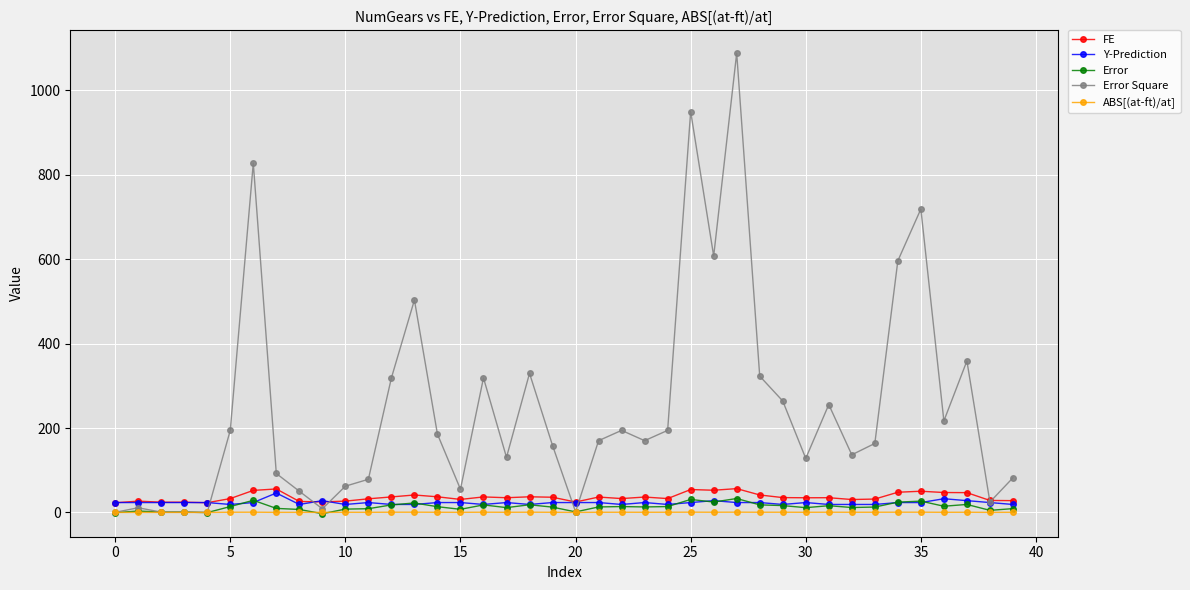

What is the highest value of the Y-Prediction series?

46.0